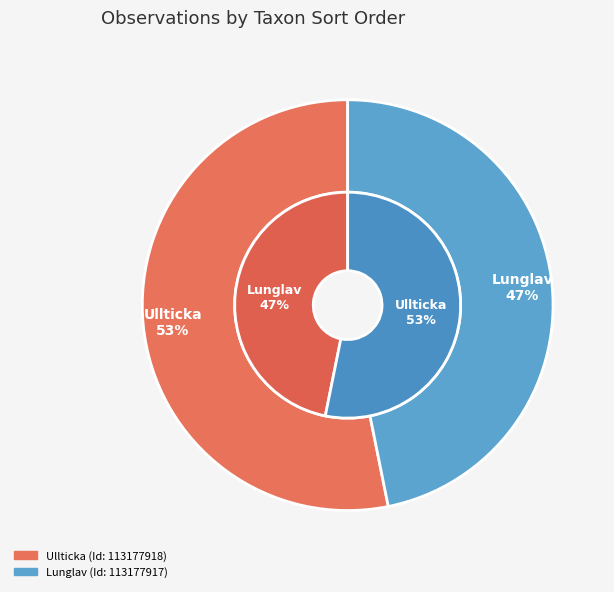

To the nearest percent, what is the average slice percentage?

50%